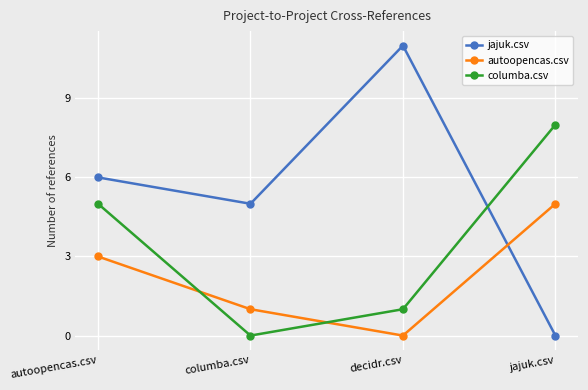

At which category is the sum across all series the highest?

autoopencas.csv